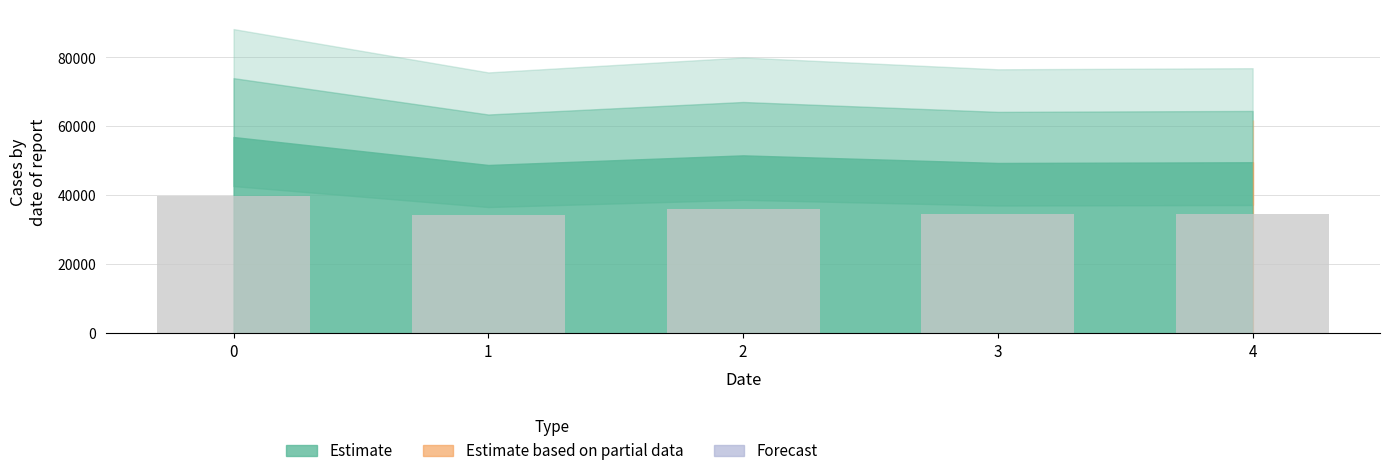

What is the sum of all values?

179459.7